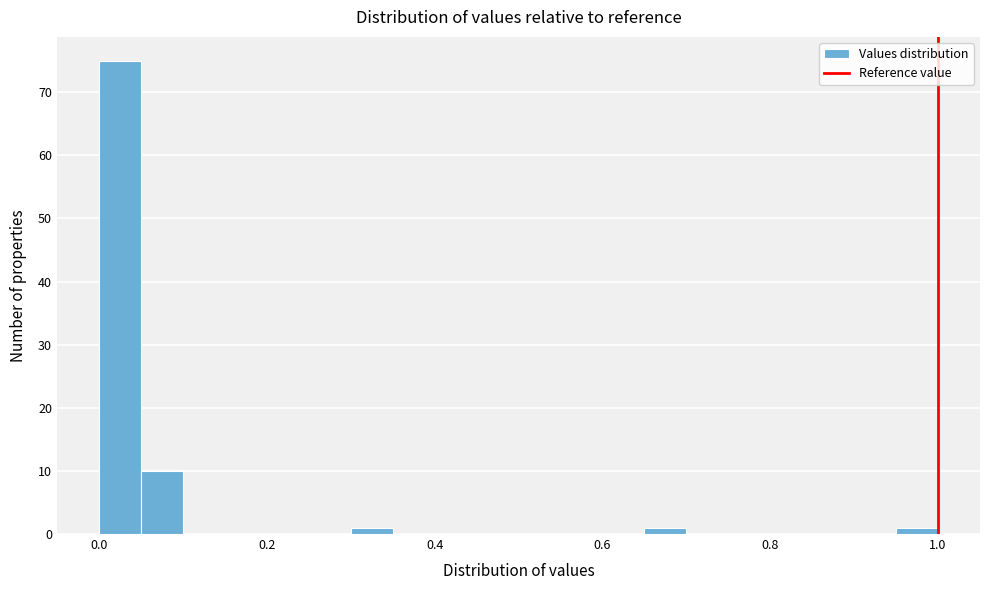

Read against the x-axis, roughly where is the centre of the tallest bar?

0.02